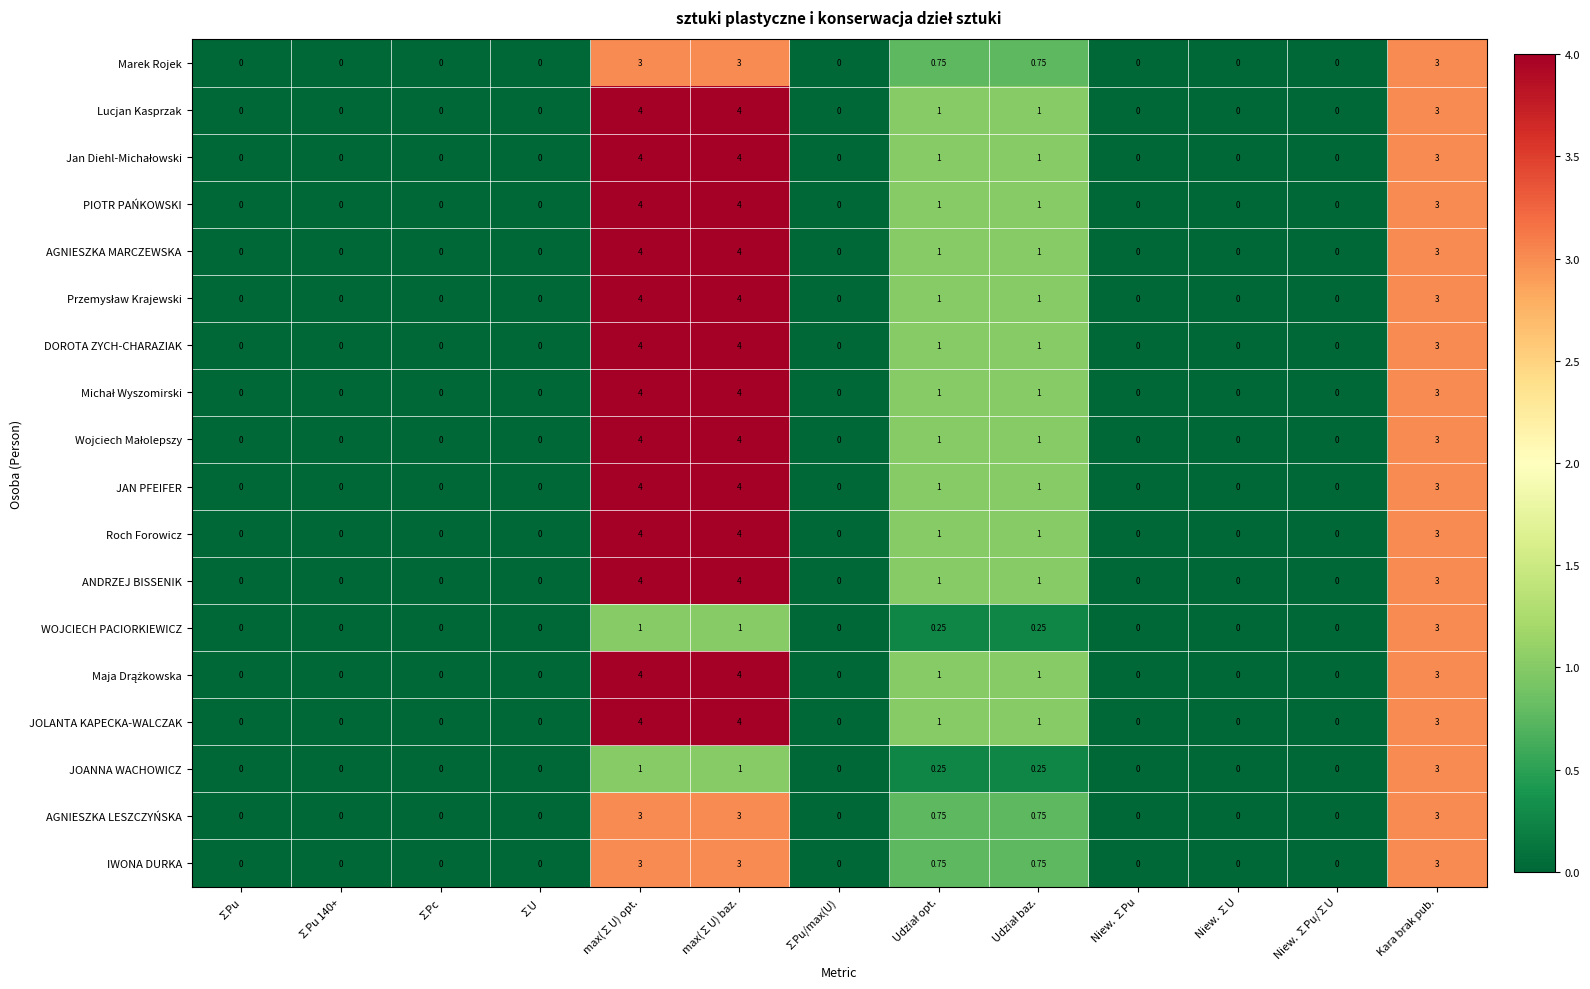

How many series are shown in this chart?

18